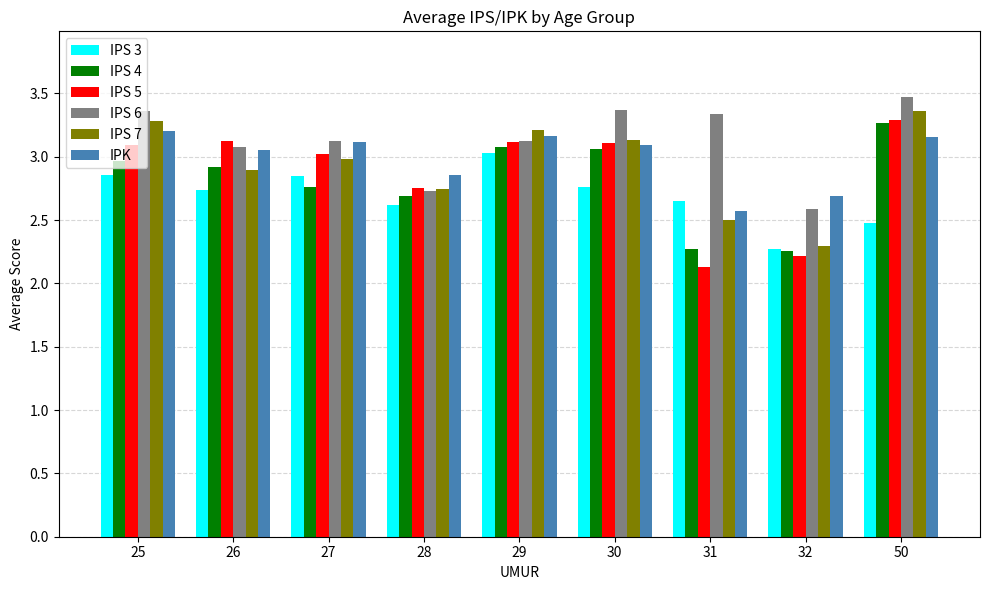

What is the sum of all IPK values?

26.9